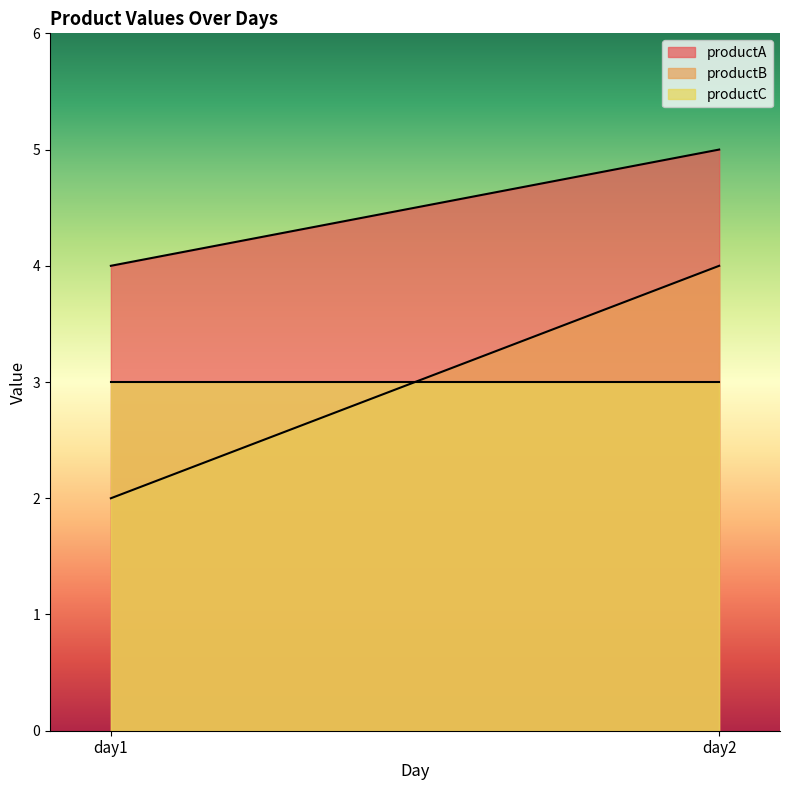

The value of productB at day1 is 2. True or false?

True